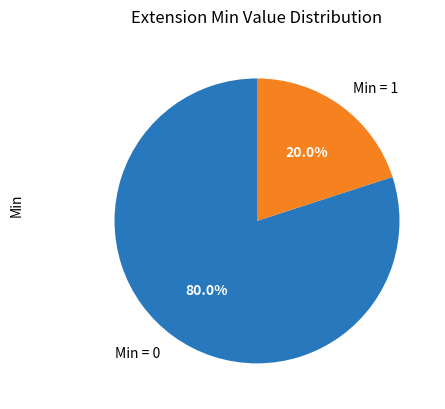

What is the total percentage of Min = 0 and Min = 1?

100.0%